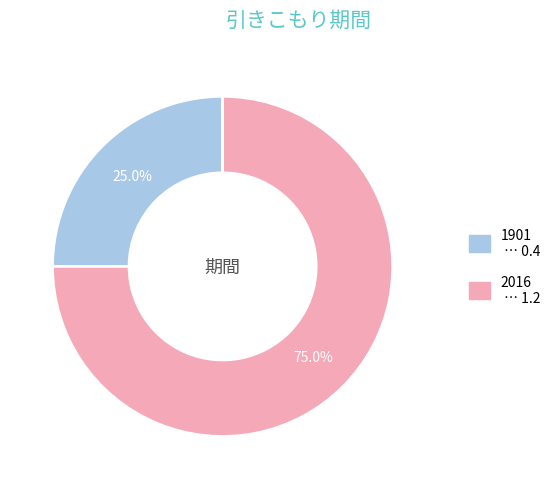

What percentage is NOT represented by 2016?

25.0%